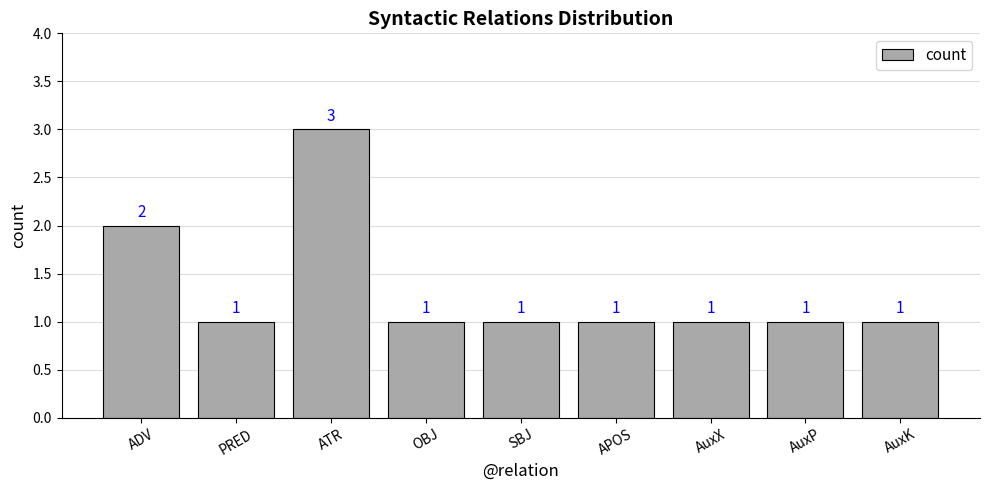

What position from the left is ADV?

1